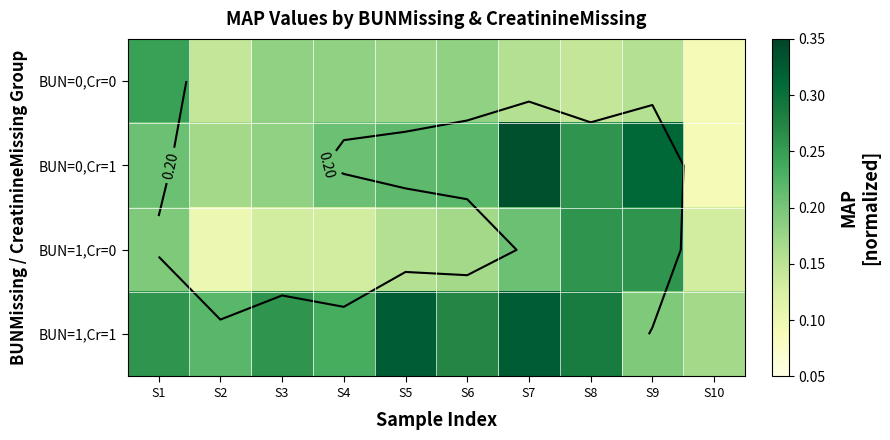

The value of BUN=1,Cr=1 at S3 is 0.4. True or false?

False